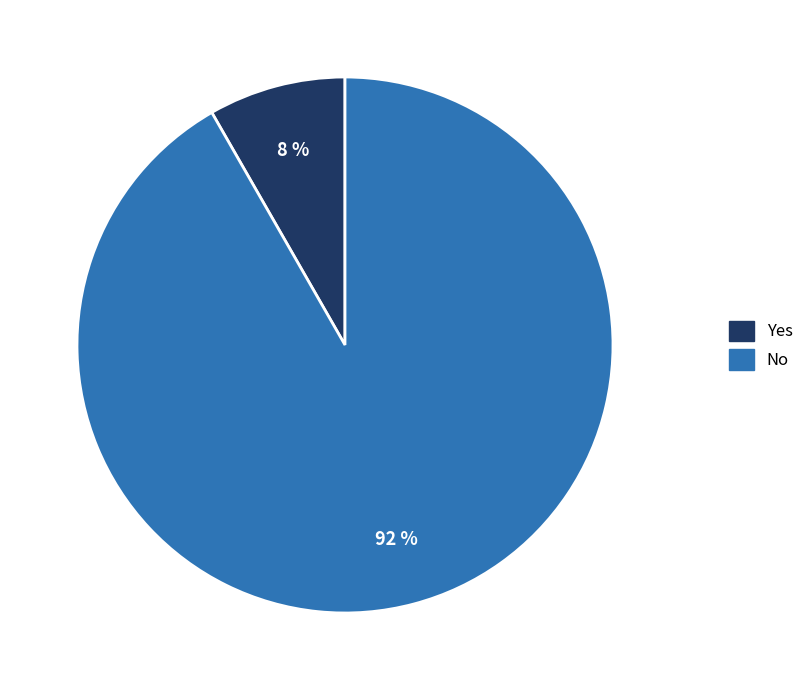

Rank the categories by value from highest to lowest.

No, Yes